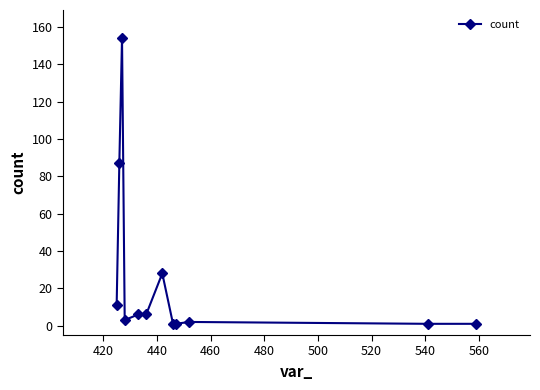

Reading right to left, what are all the values shown in this chart?

1	1	2	1	1	28	6	6	3	154	87	11